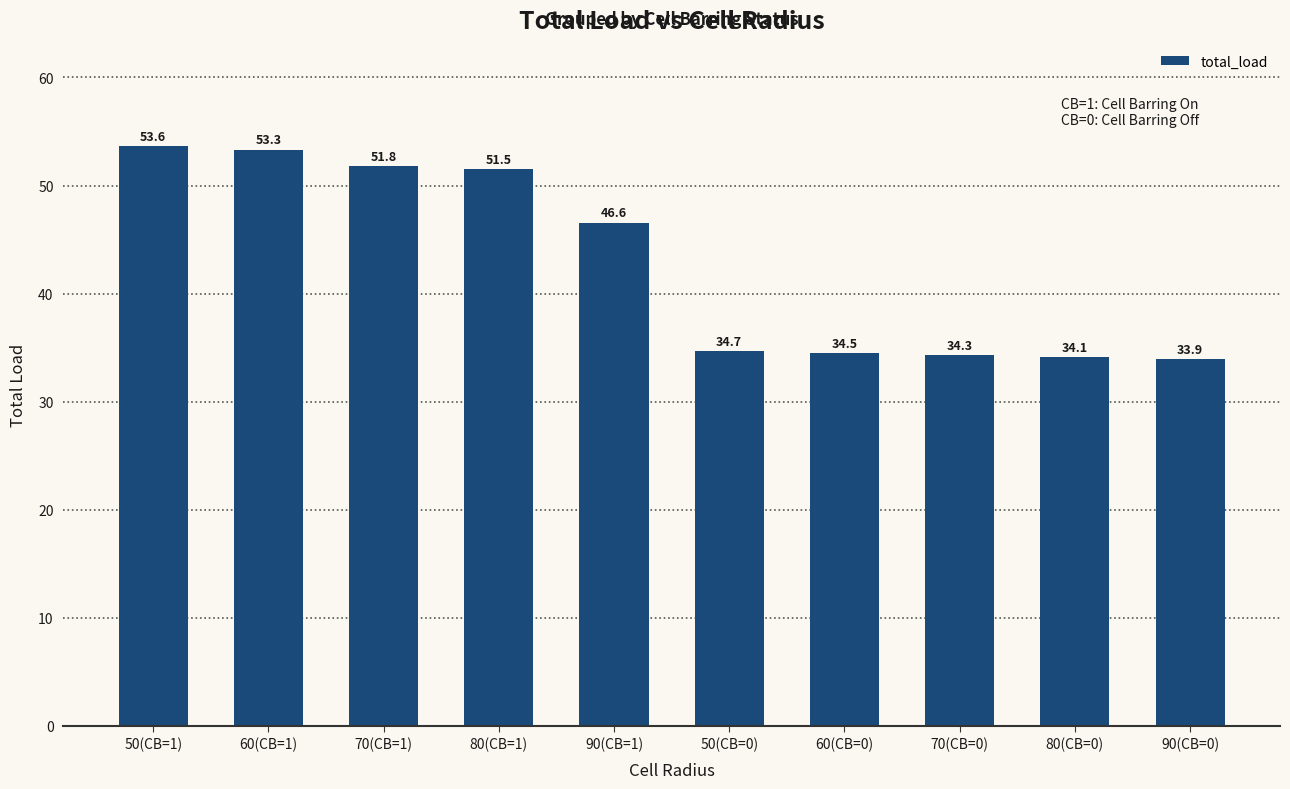

What is the change in value from 60(CB=1) to 90(CB=0)?

-19.4